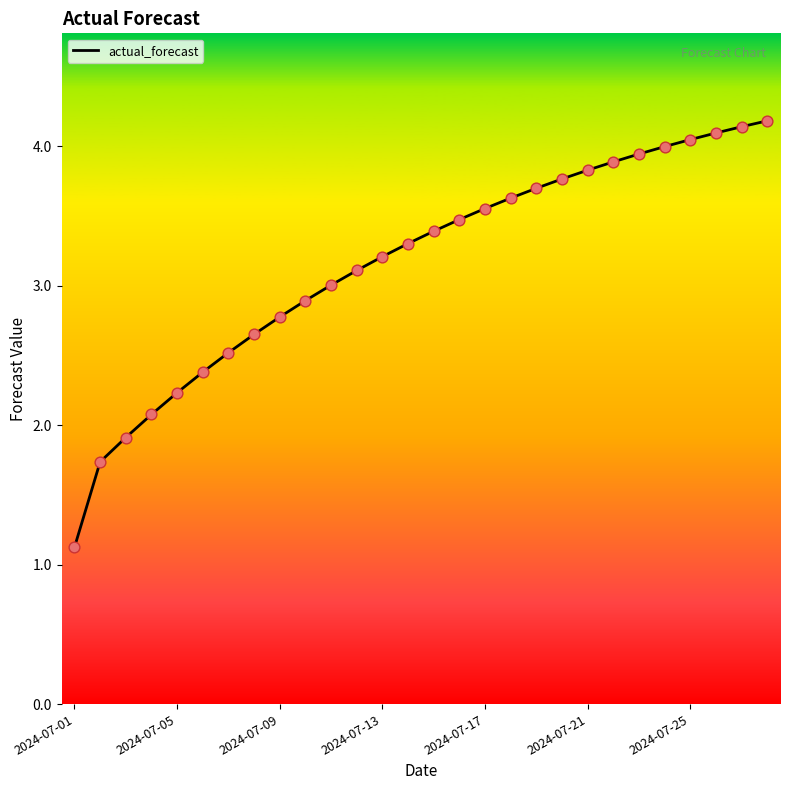

What is the greatest value displayed?

4.2